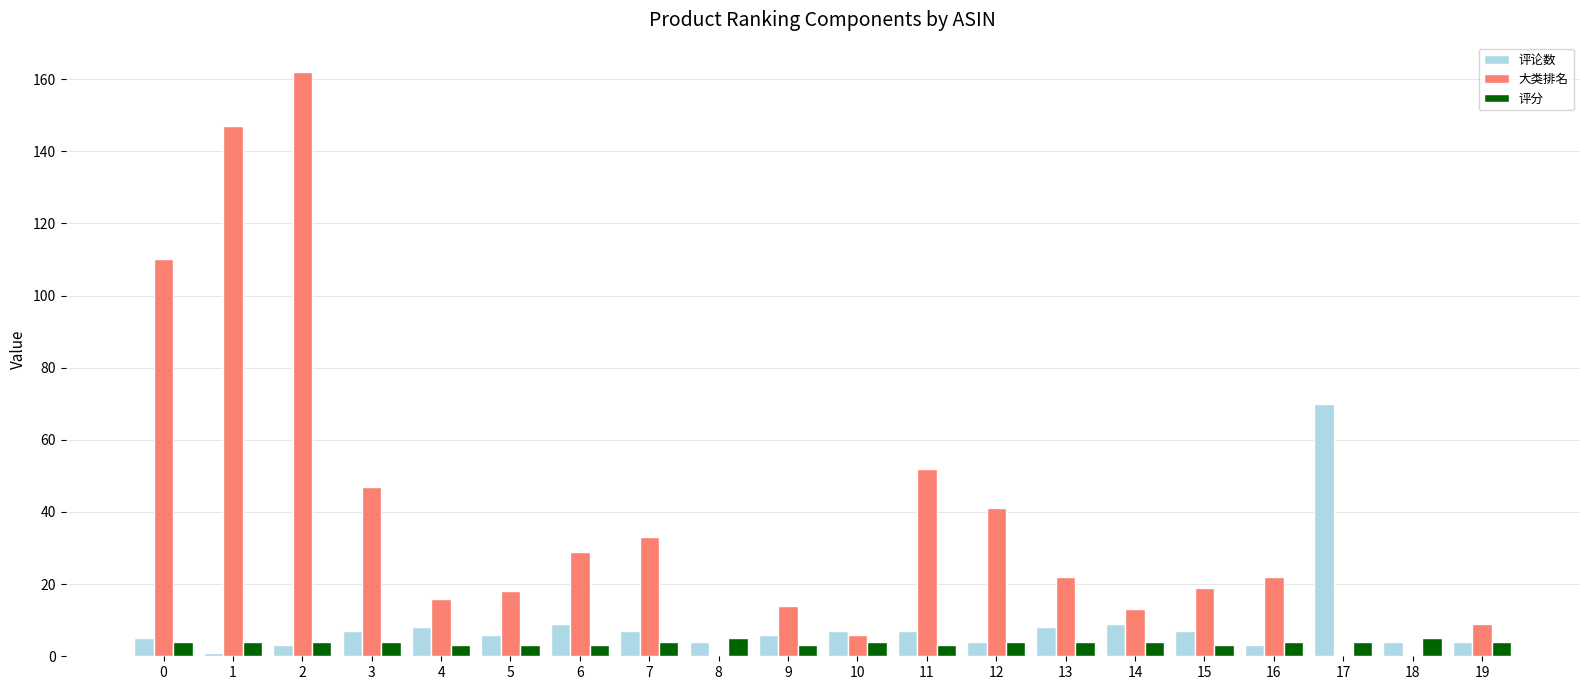

What is the sum of all 评分 values?

76